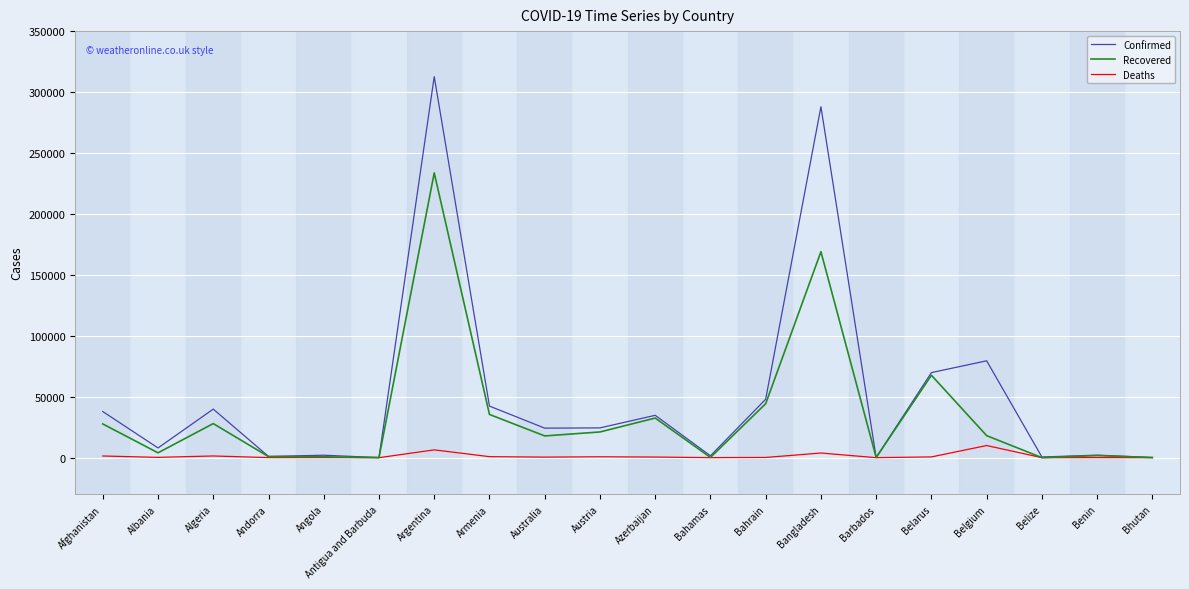

Which series has the largest total across all categories?

Confirmed